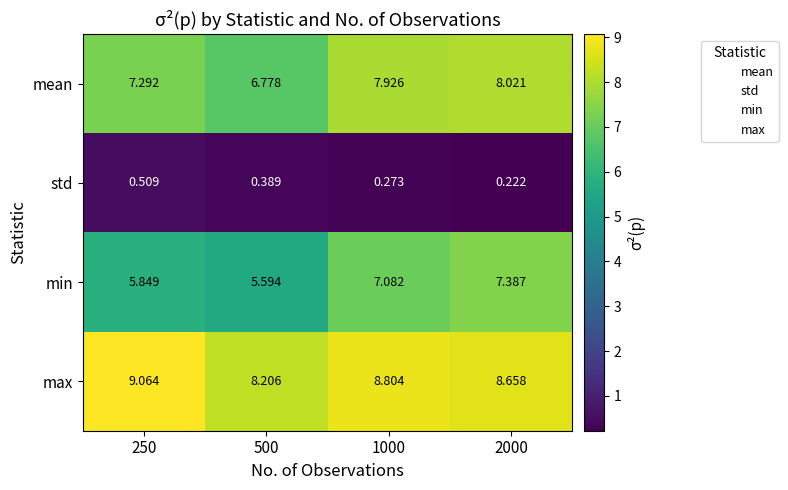

Rank the series at 250 from lowest to highest value.

std, min, mean, max